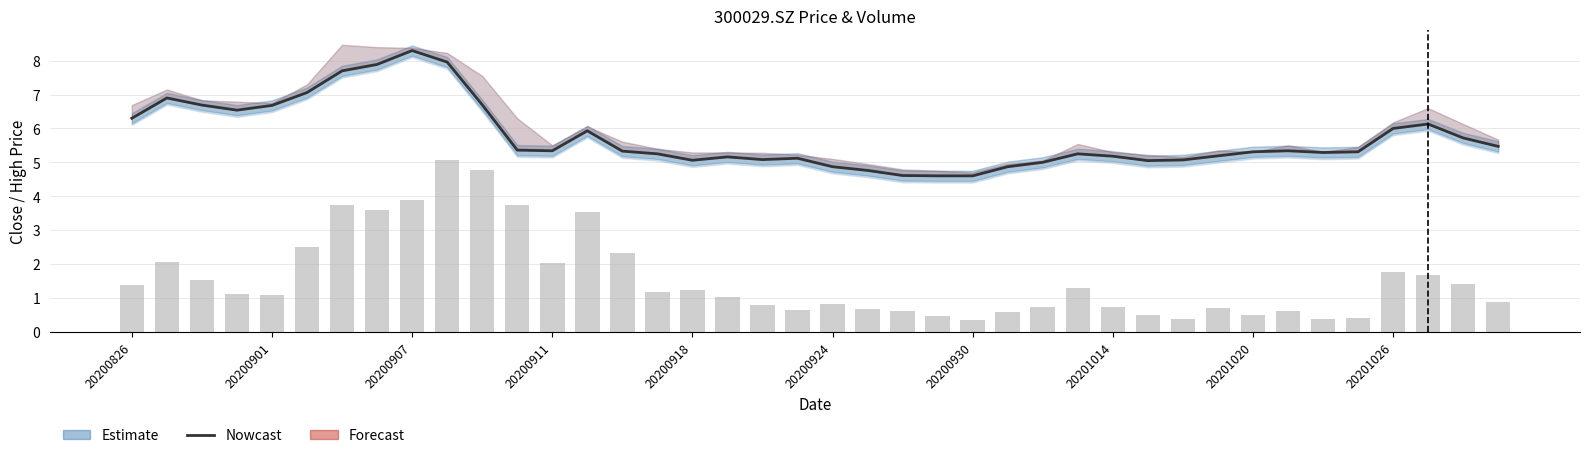

The Nowcast series shows 2.8 at 20200924. True or false?

False